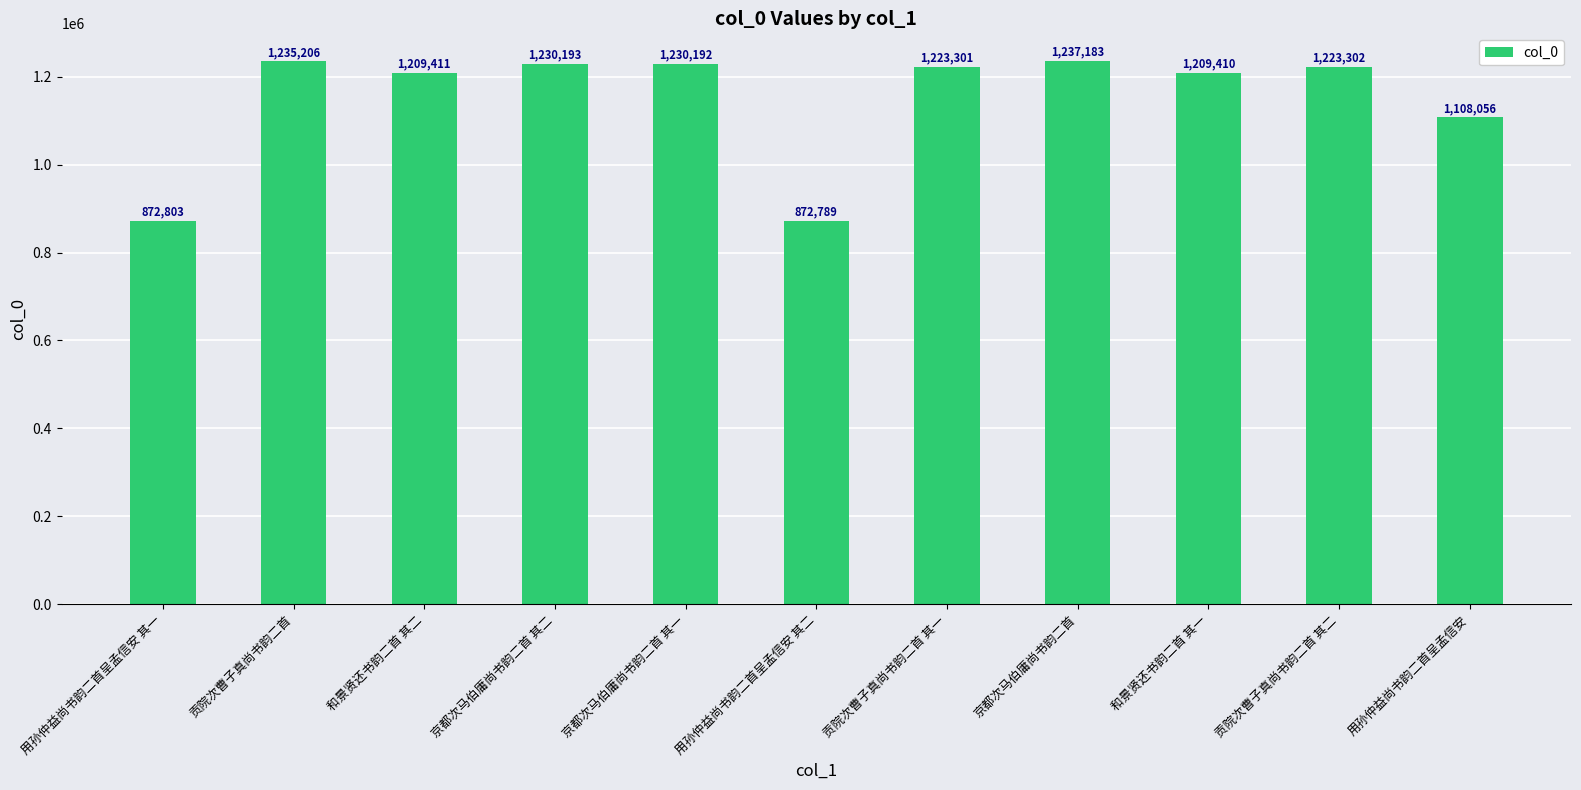

What value does the data have at 贡院次曹子真尚书韵二首 其二, to the nearest 10?

1223300